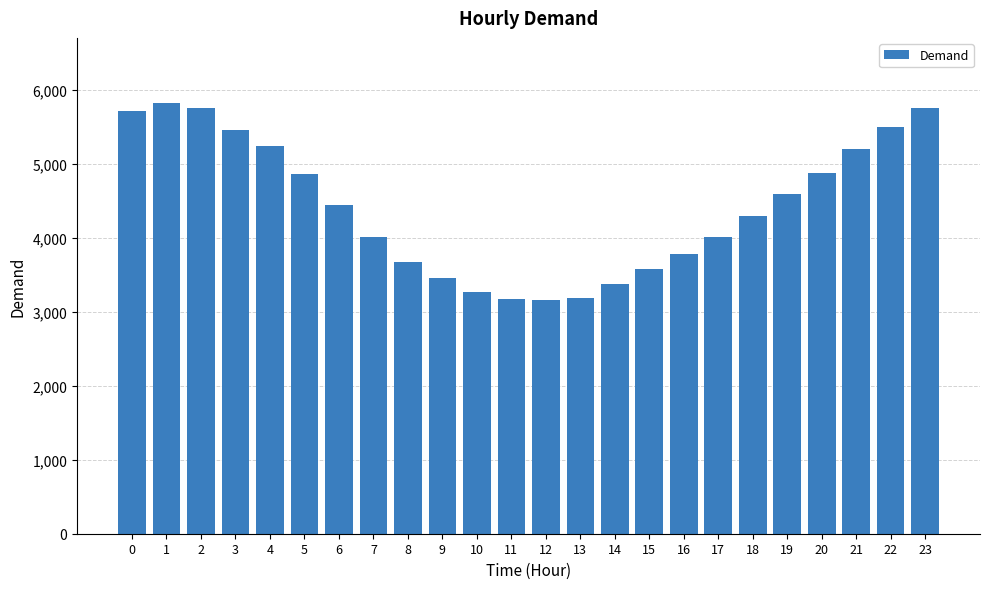

What is the change in value from 0 to 20?

-841